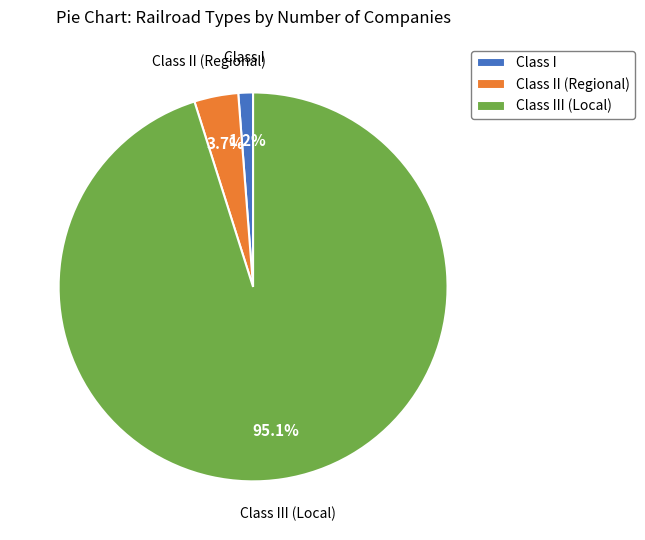

Count the number of slices in the pie.

3